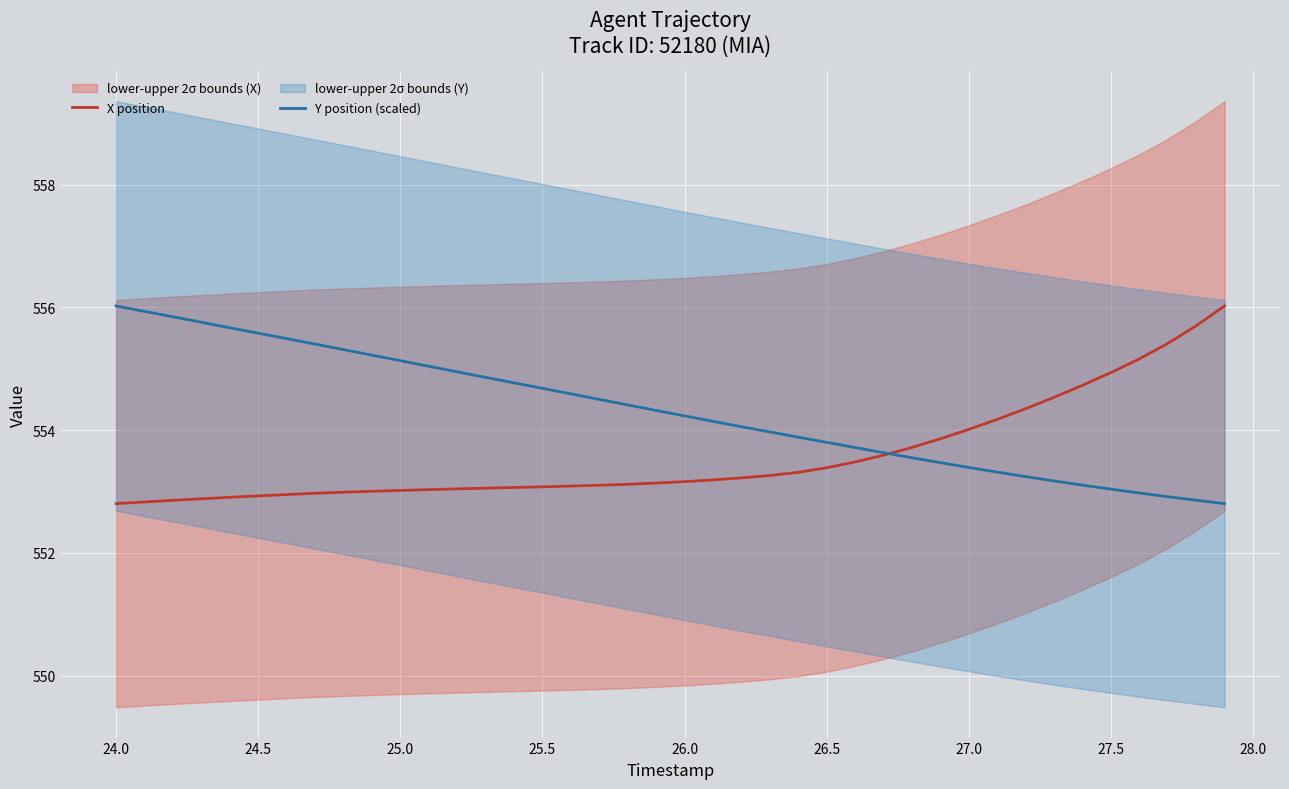

What is the minimum value for X position?

552.8